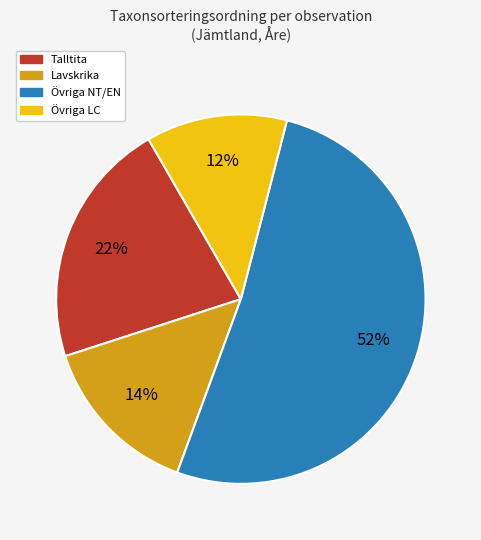

To the nearest percent, what is the average slice percentage?

25%